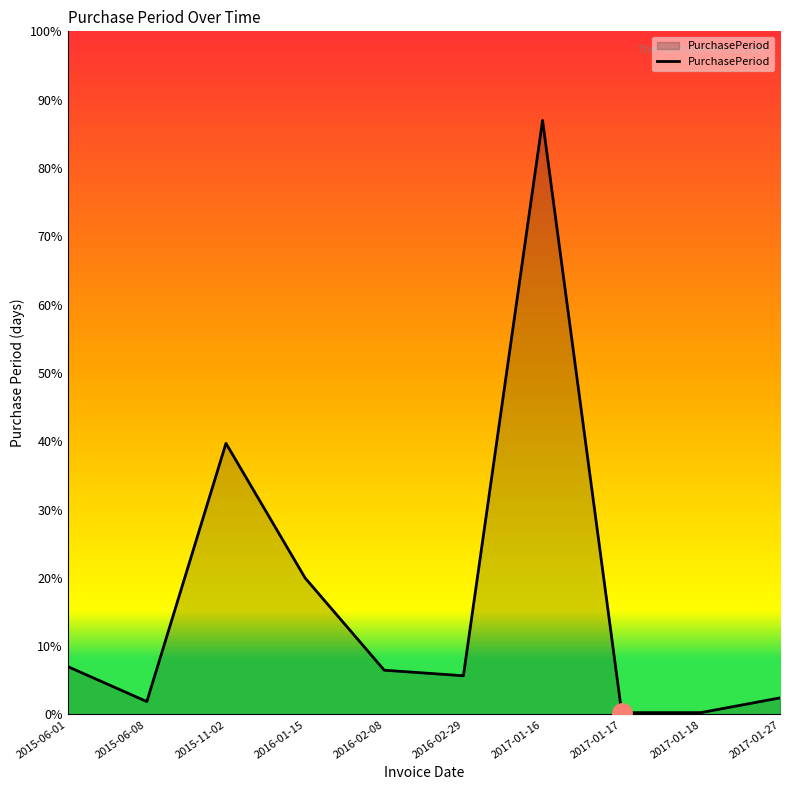

Between 2015-06-08 and 2017-01-16, which is larger?

2017-01-16